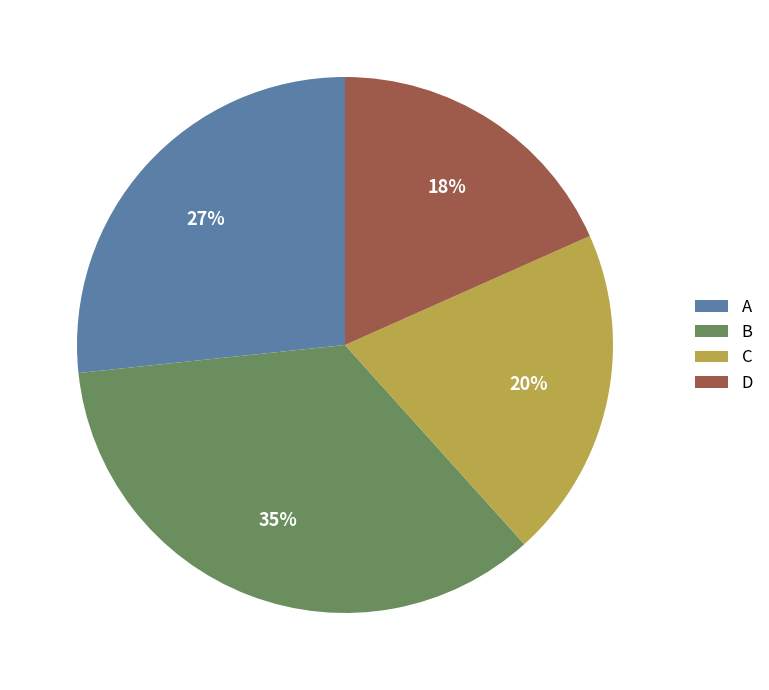

Which has a higher value, D or A?

A